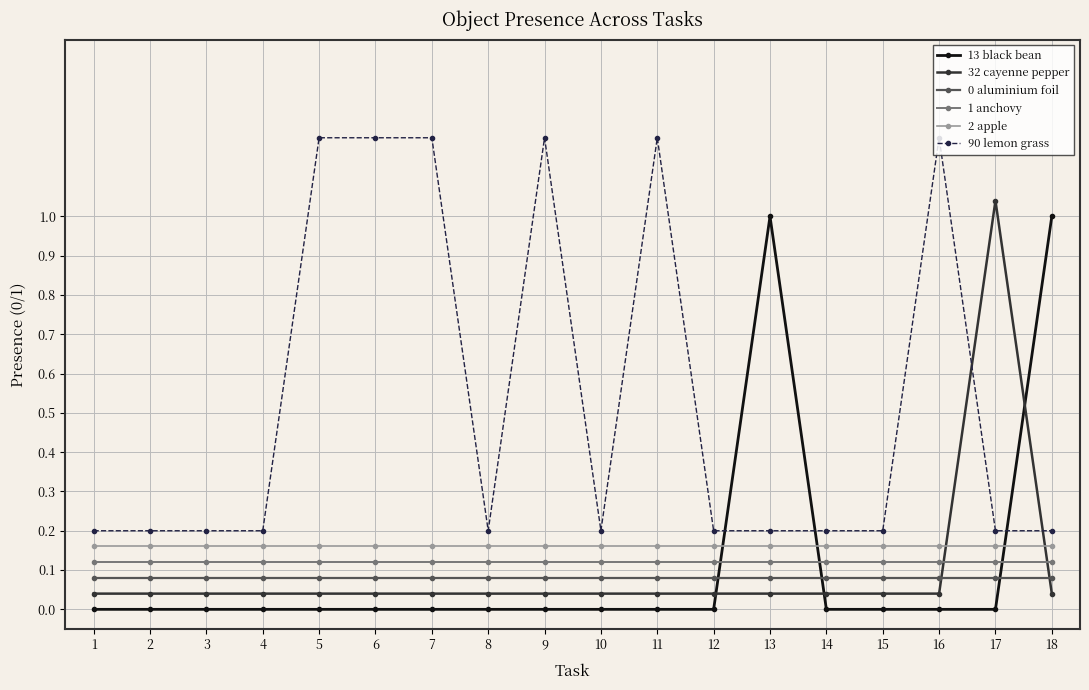

How many distinct data groups are displayed?

6